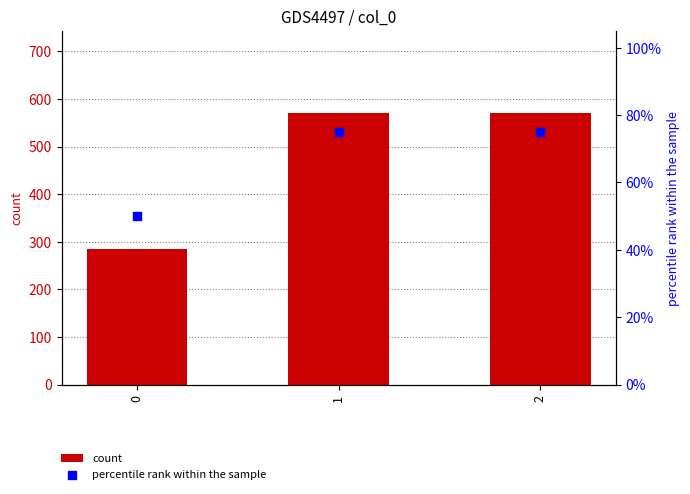

Is the value of count at 2 greater than the value of percentile rank within the sample at 1?

Yes